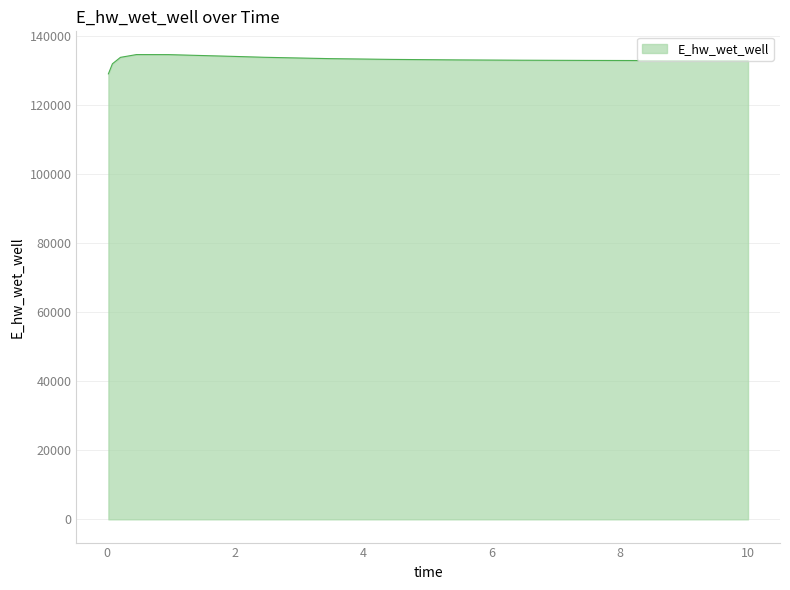

What is the greatest value displayed?

134675.8